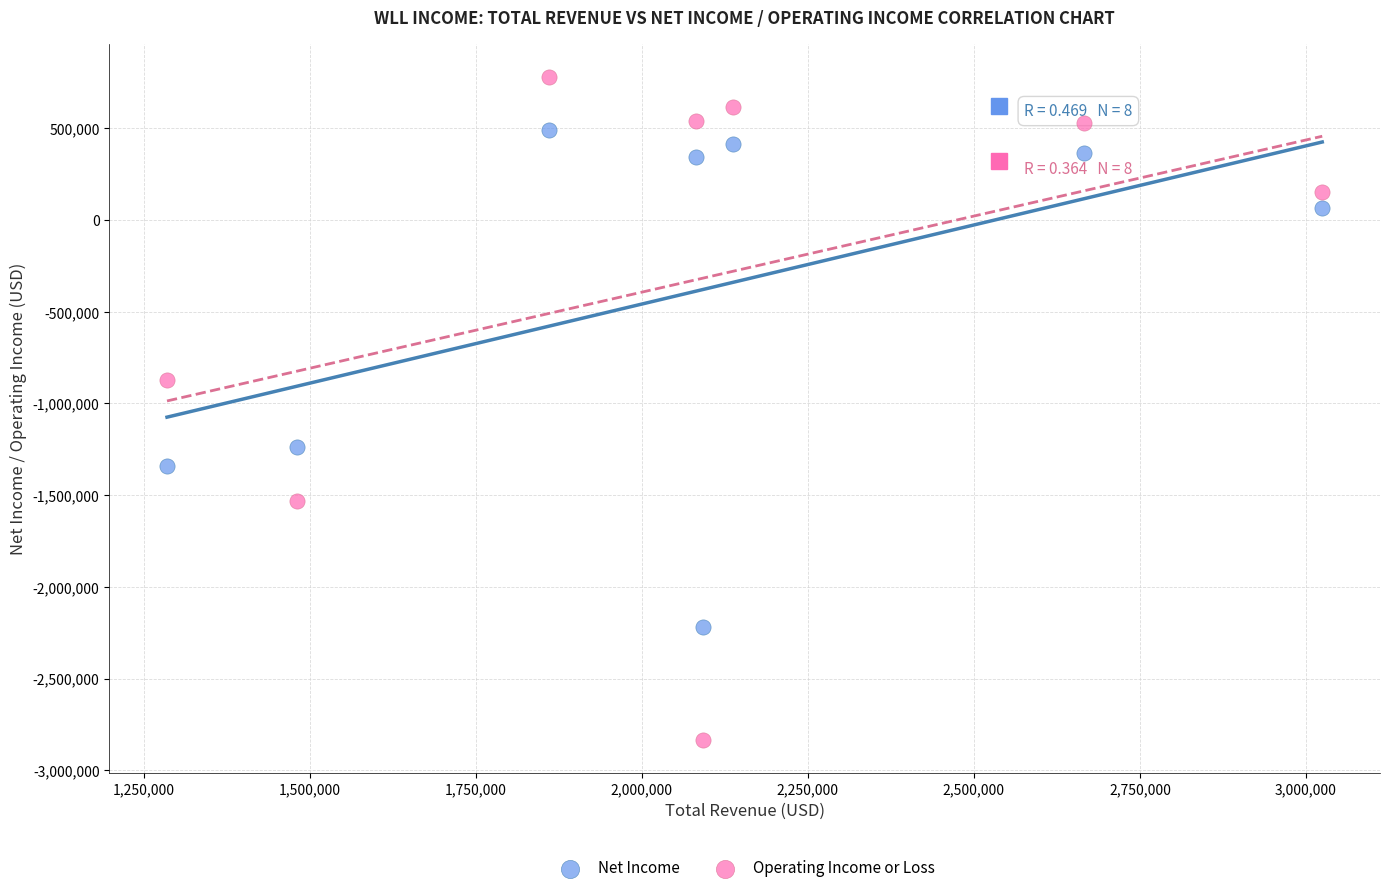

Which series contains the lowest Y value?

Operating Income or Loss